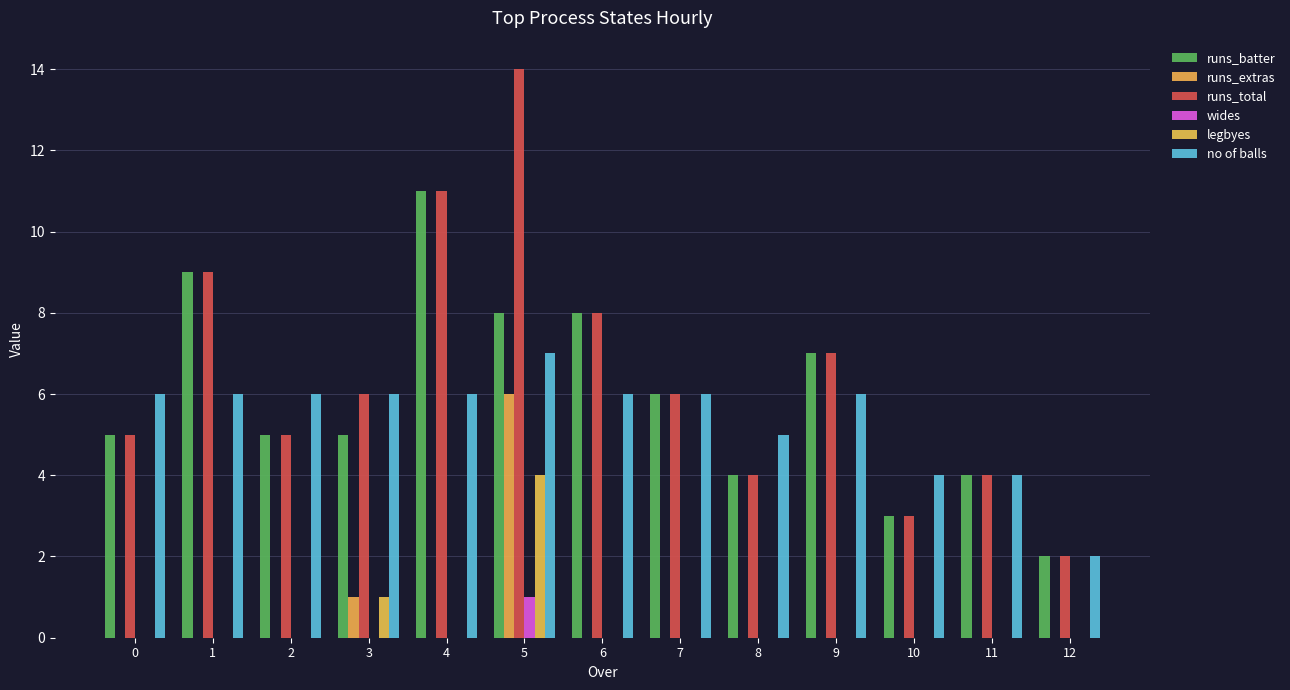

At which label does legbyes reach its peak?

5